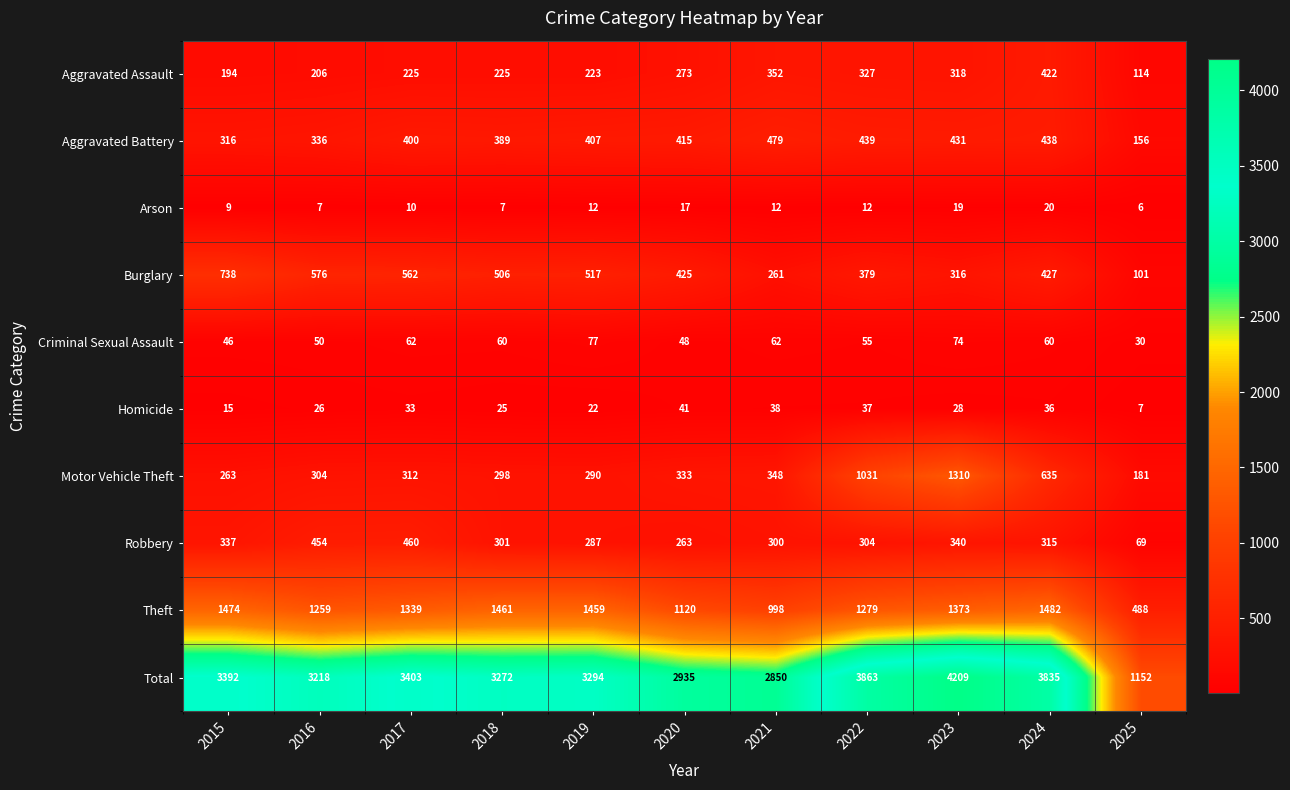

What is the average value of the Homicide series?

28